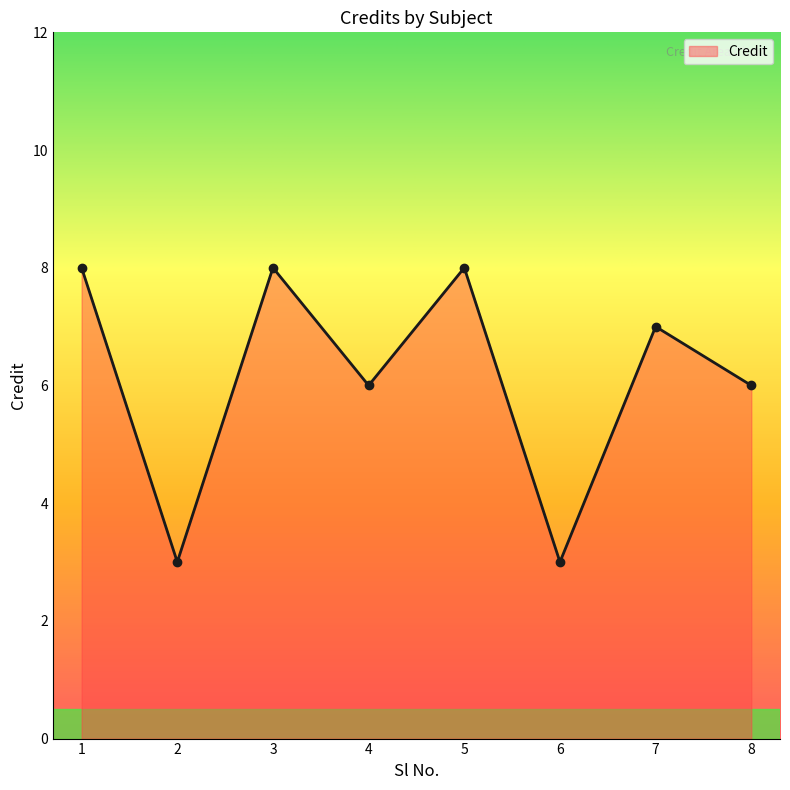

What is the difference between the maximum and minimum values?

5